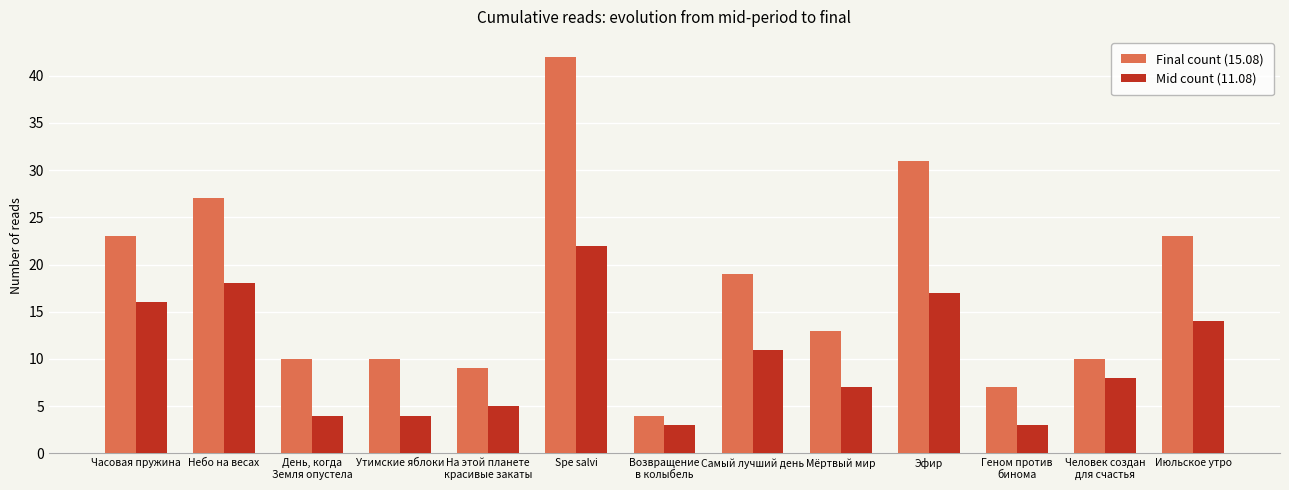

Reading left to right, transcribe all the data shown in this chart.

Final count (15.08): 23	27	10	10	9	42	4	19	13	31	7	10	23
Mid count (11.08): 16	18	4	4	5	22	3	11	7	17	3	8	14